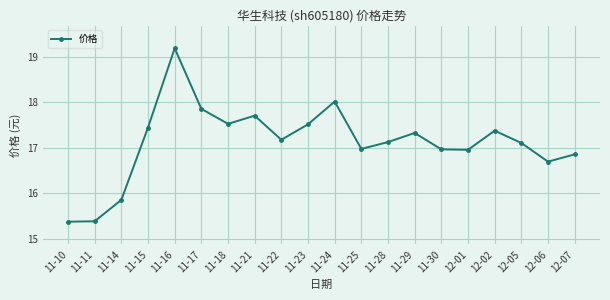

What position from the left is 11-24?

11